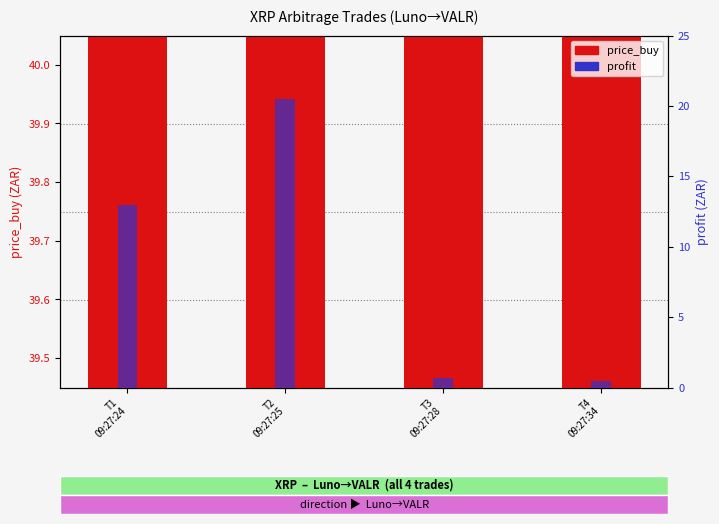

How many values in the profit series exceed 12?

2